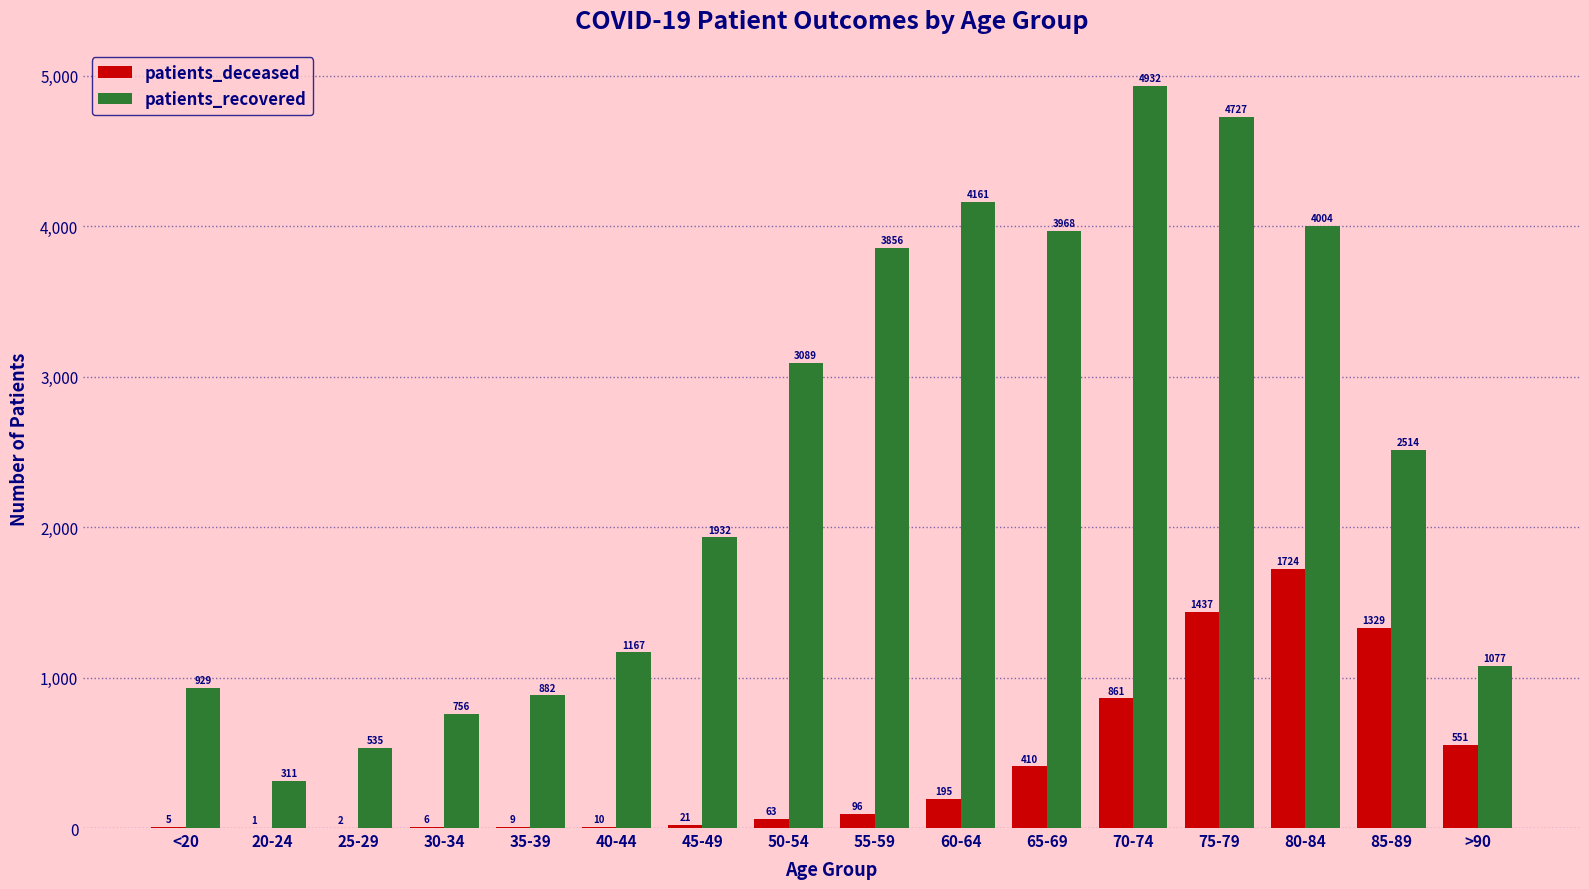

Is the value of patients_recovered at 85-89 greater than the value of patients_deceased at 75-79?

Yes